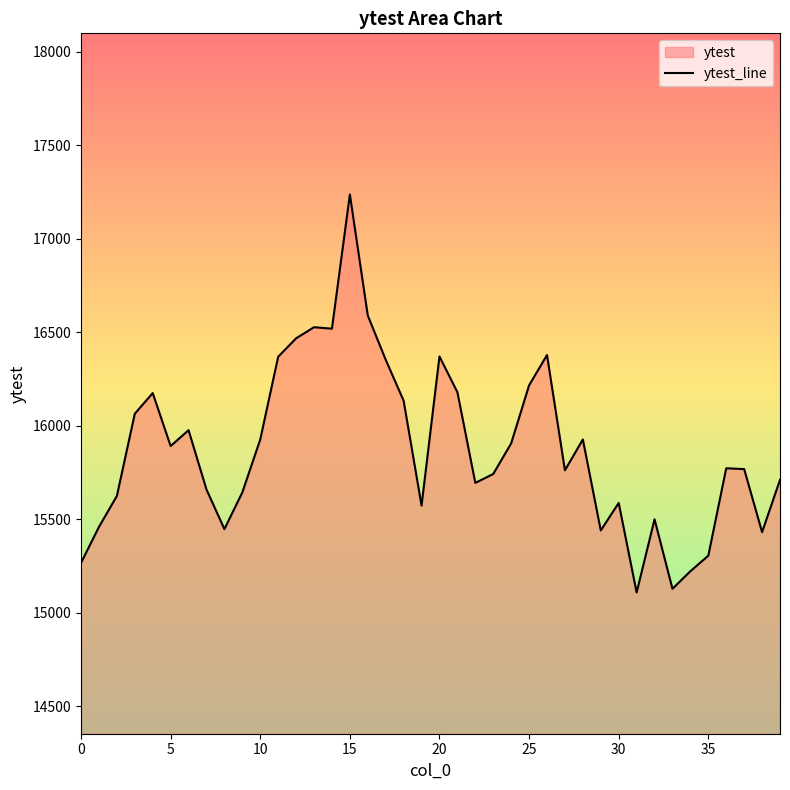

What is the minimum value shown in the chart?

15108.2